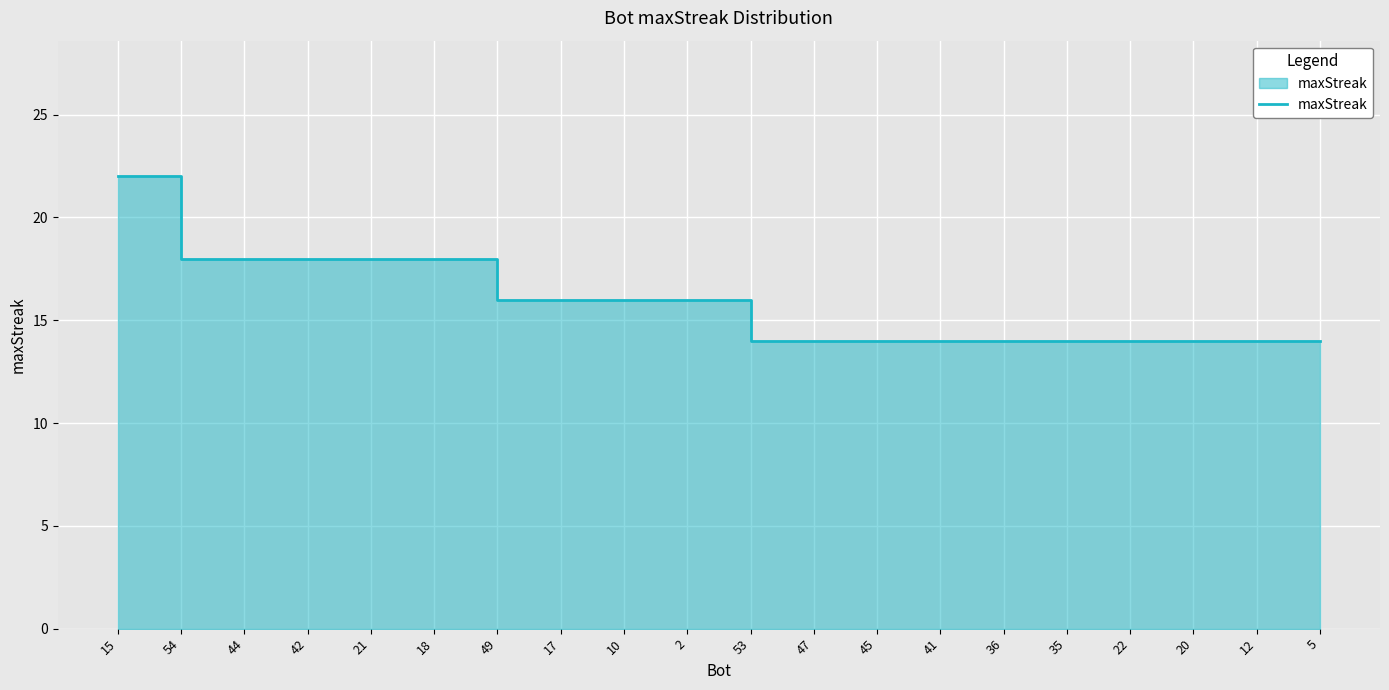

Which category has the highest value across all series?

15